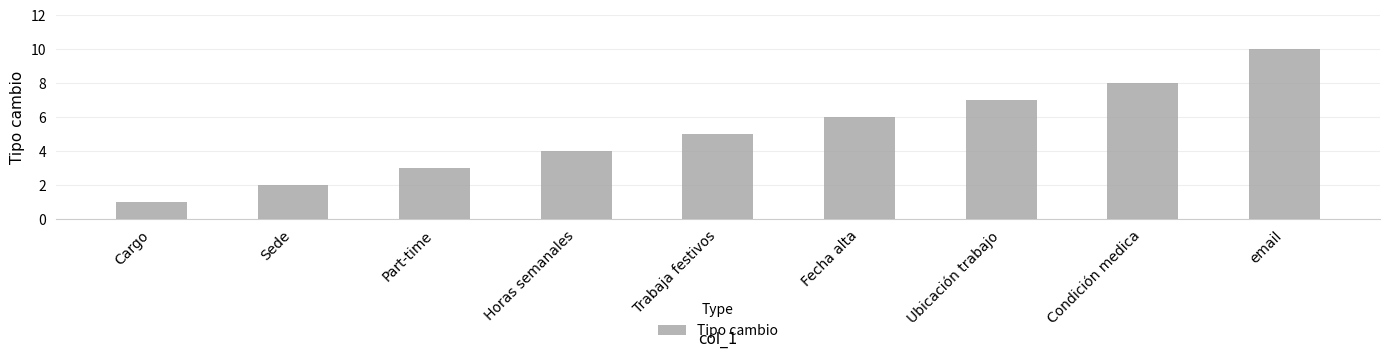

What is the sum of the values at Trabaja festivos and Fecha alta?

11